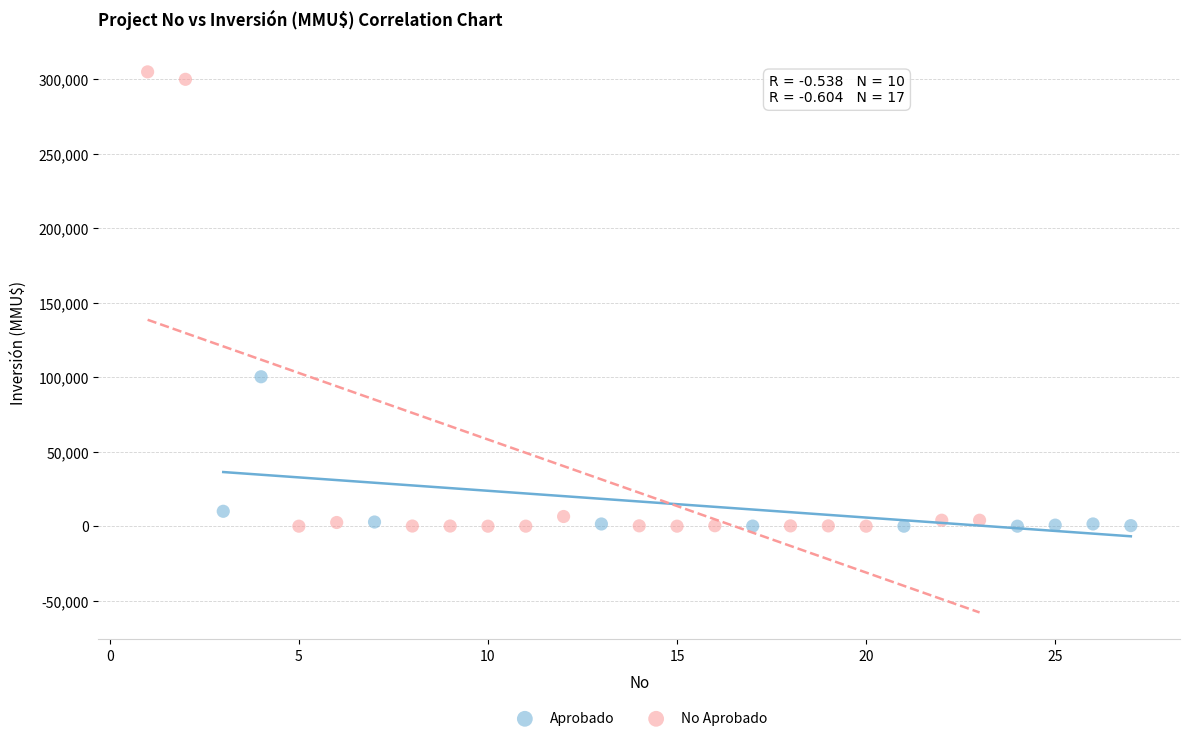

Which series reaches the maximum Y coordinate?

No Aprobado